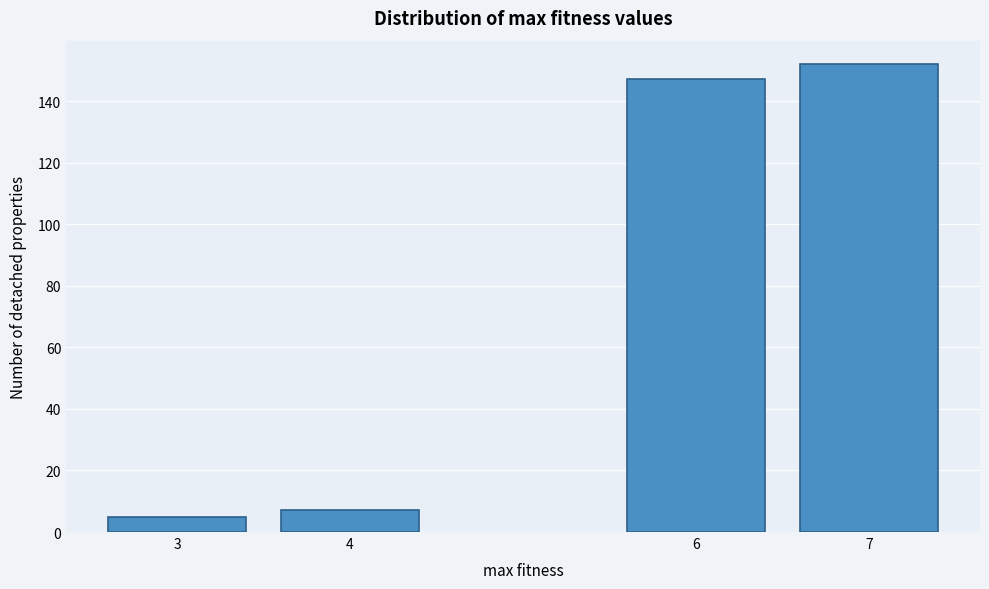

Reading right to left, list all the values displayed in this chart.

7=152	6=147	4=7	3=5